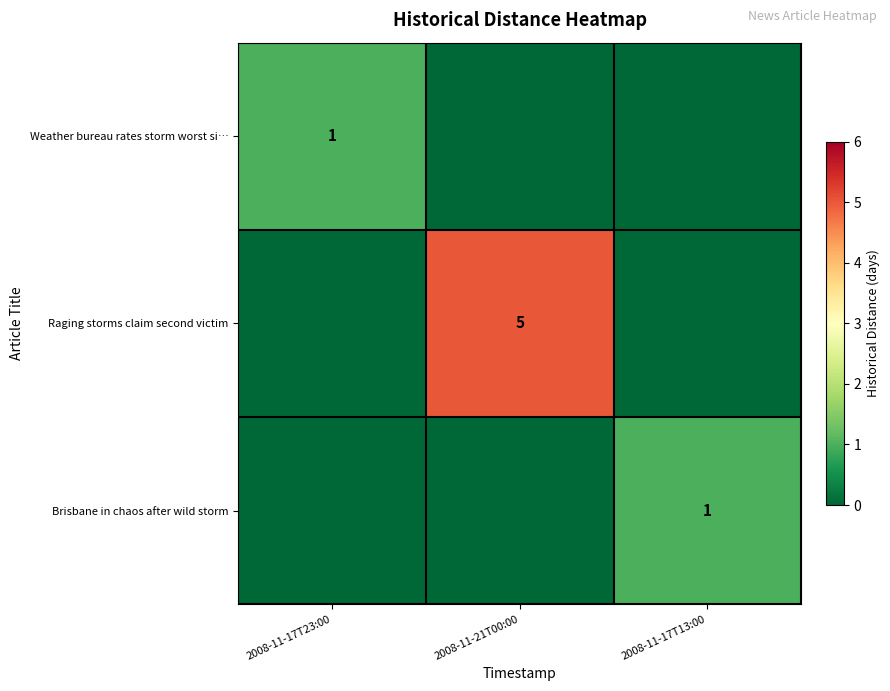

The value of Raging storms claim second victim at 2008-11-21T00:00 is 2. True or false?

False